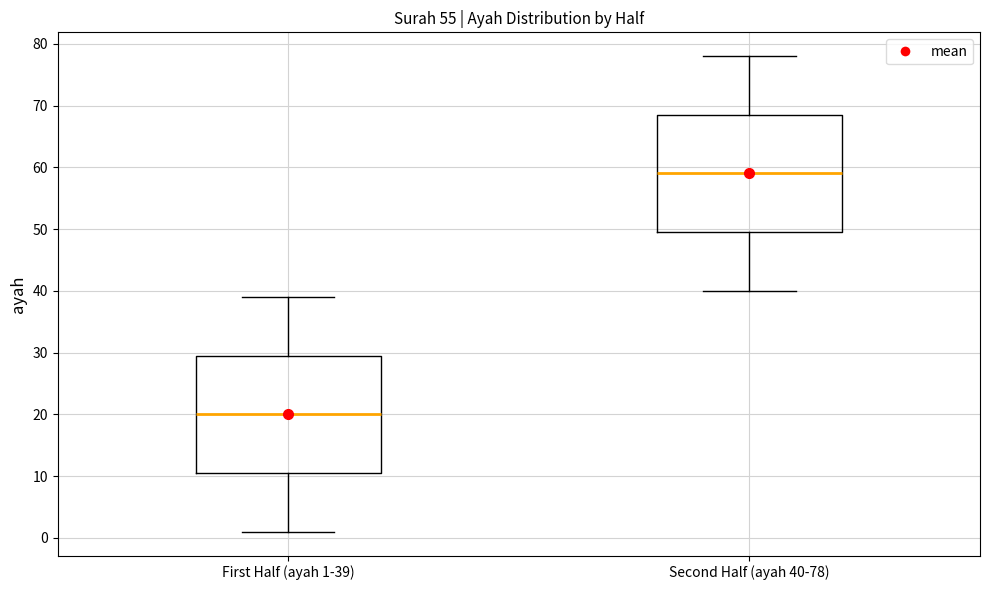

Which box has the lowest median line?

First Half (ayah 1-39)